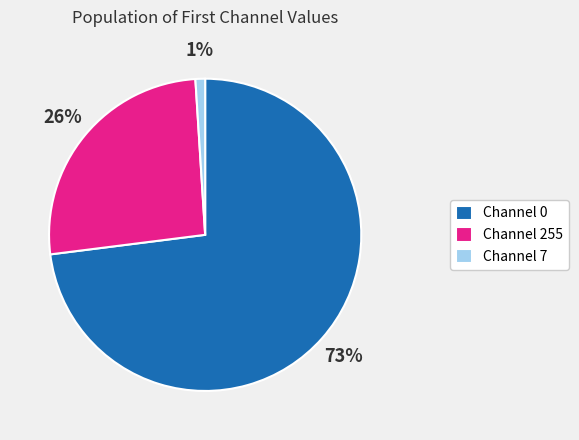

What is the ratio of the value at Channel 0 to the value at Channel 255?

2.8